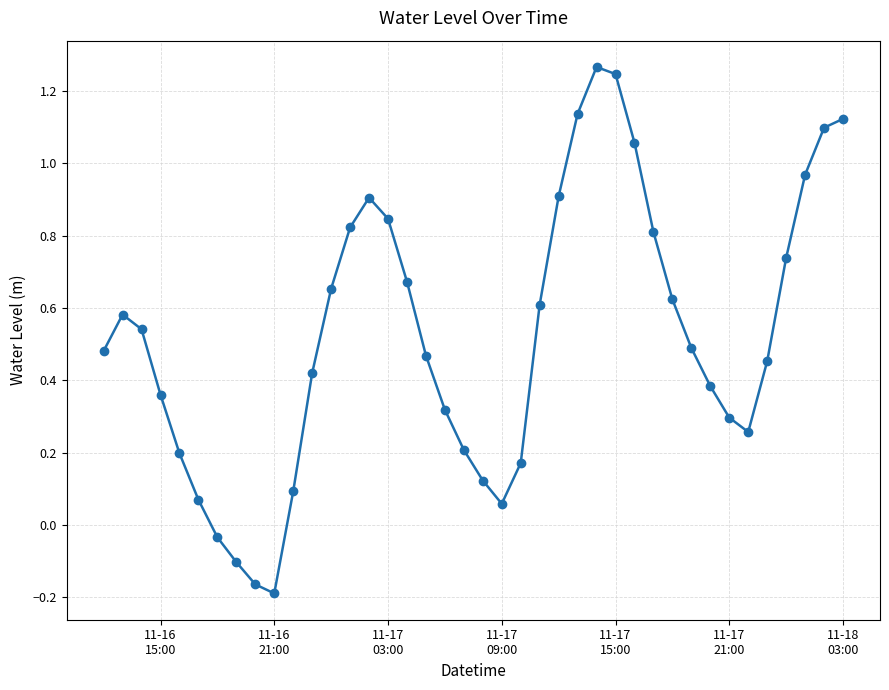

True or false: the data has more than 1 interior local peaks.

True